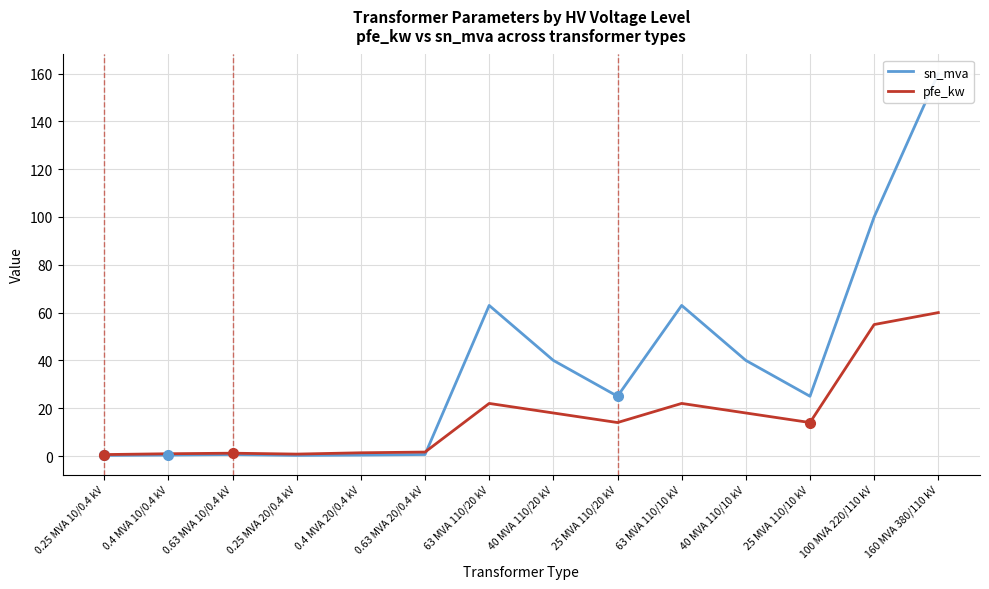

How many lines are shown in the chart?

2